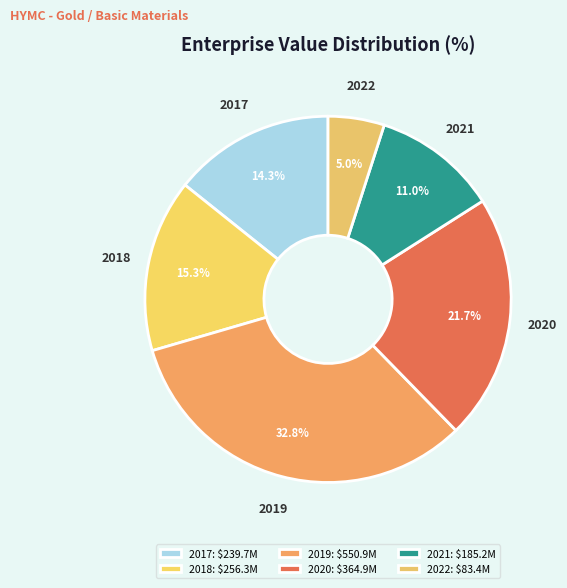

To the nearest percent, what percentage of the pie is 2021?

11%